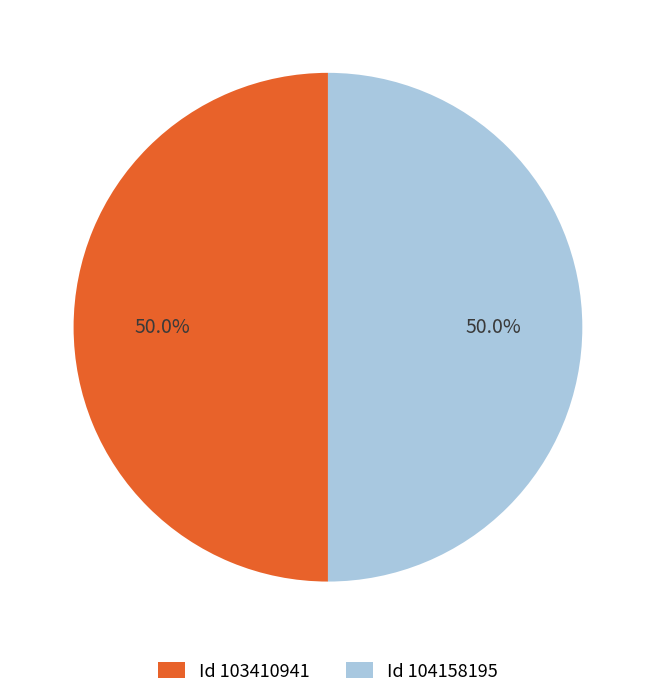

What is the ratio of the value at Id 104158195 to the value at Id 103410941?

1.0